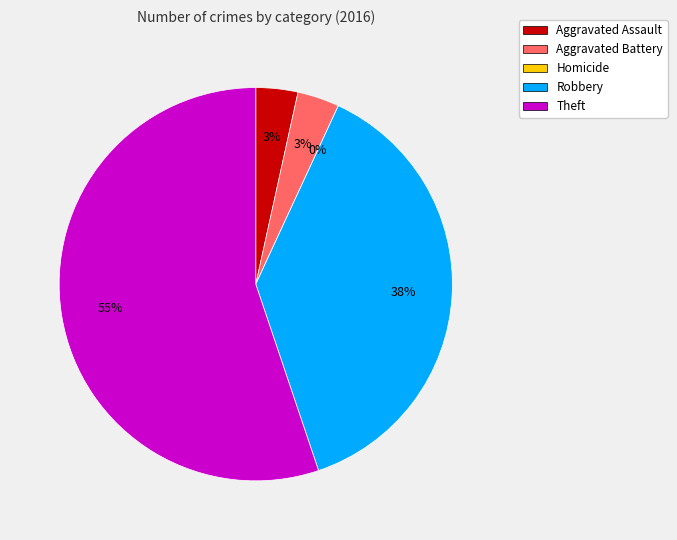

To the nearest percent, what is the combined percentage of Robbery and Aggravated Assault?

41%